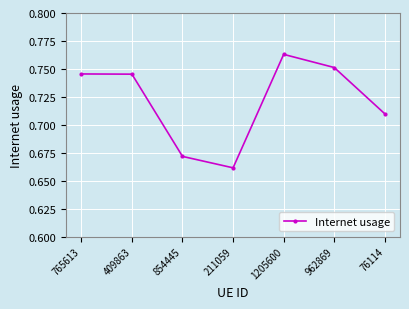

How many lines are shown in the chart?

1